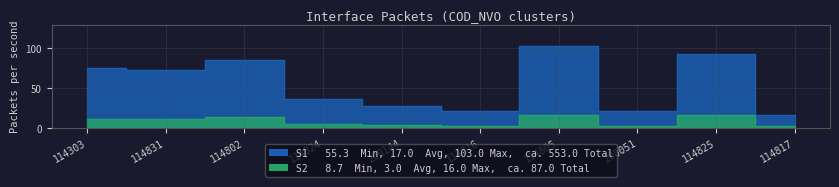

What is the difference between the S2 values at 200051 and 114831?

9